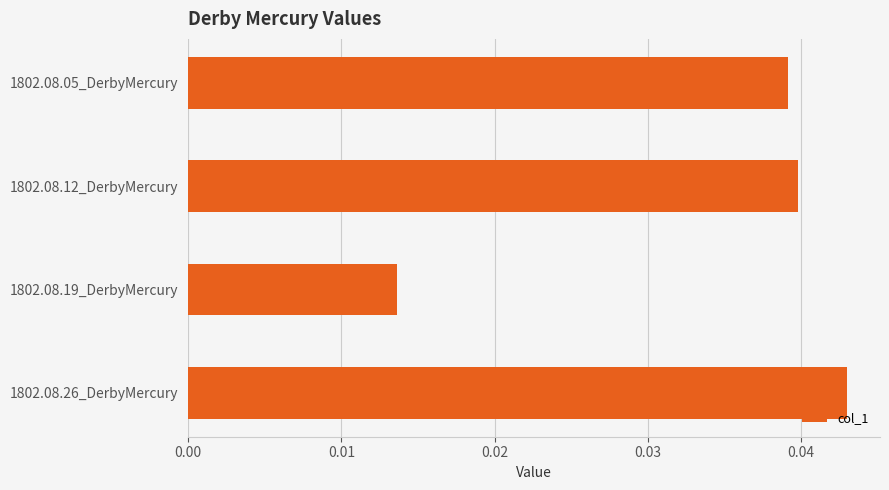

Is it true that the value at 1802.08.26_DerbyMercury is 0.1?

False